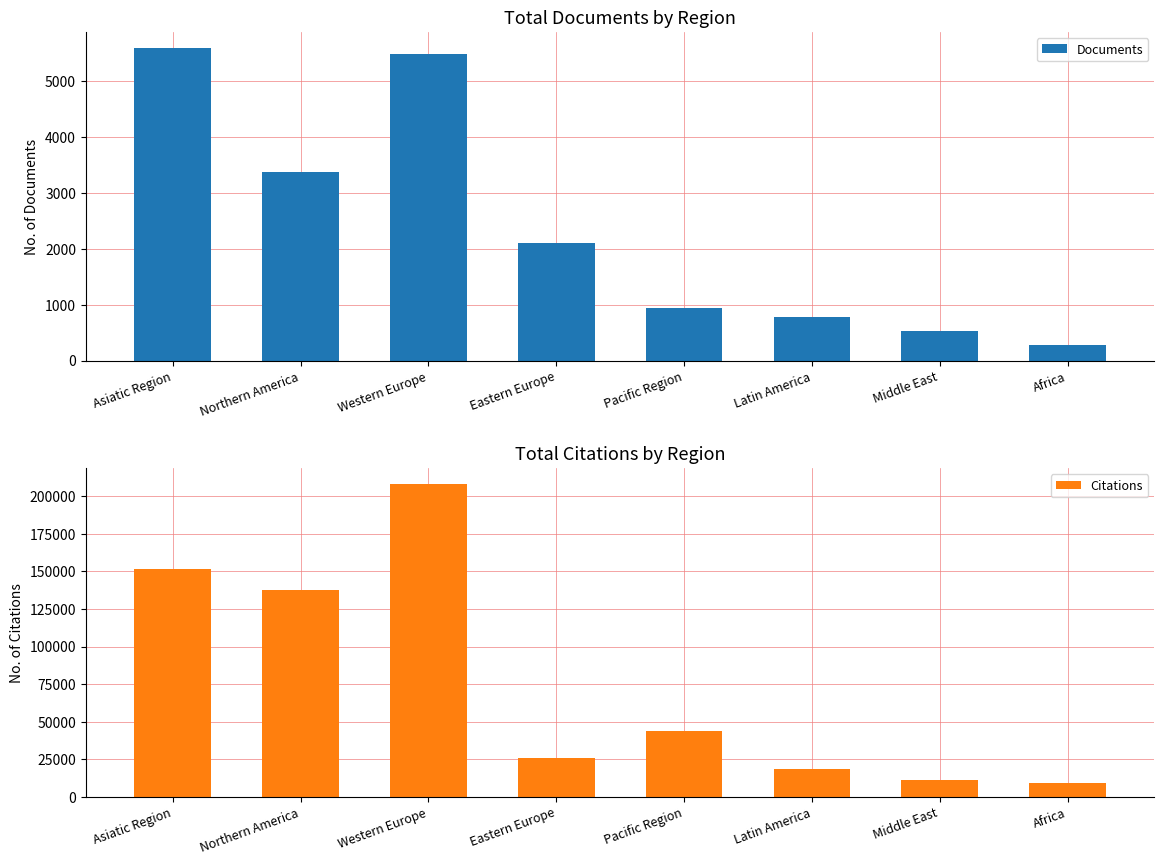

What is the value of the Citations bar at the 1st from the left?

151455